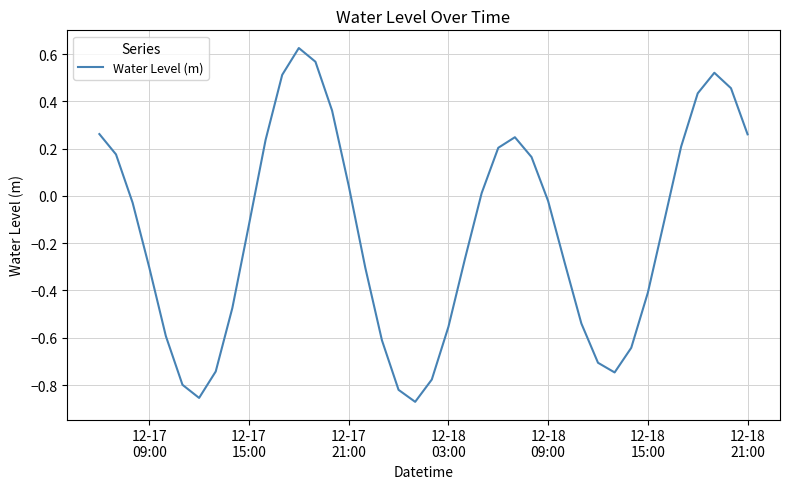

What is the difference between the second highest and minimum values?

1.4